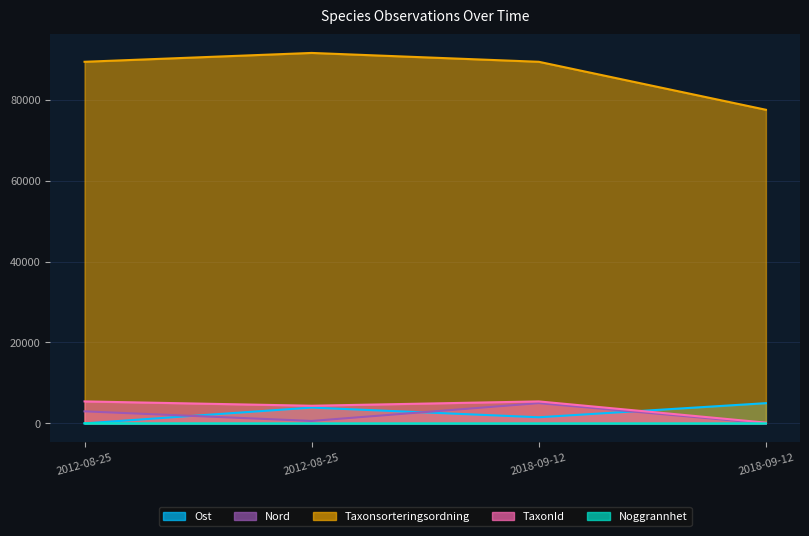

What is the sum of all Ost values?

10416.7